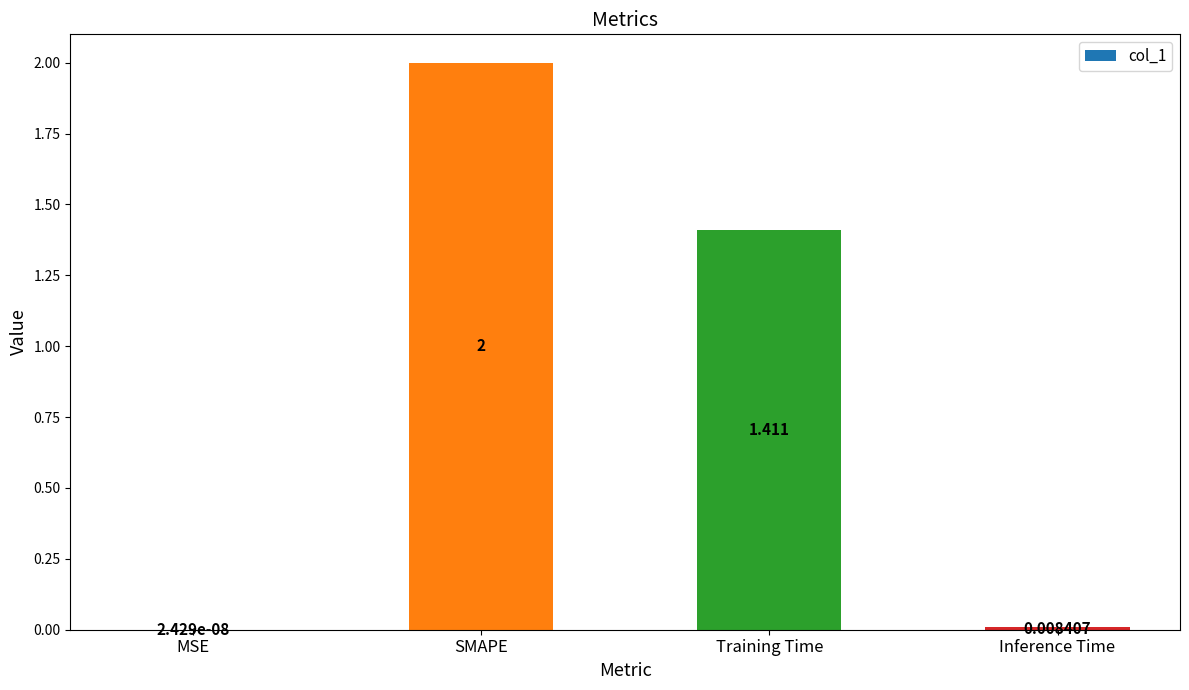

Between SMAPE and MSE, which is larger?

SMAPE